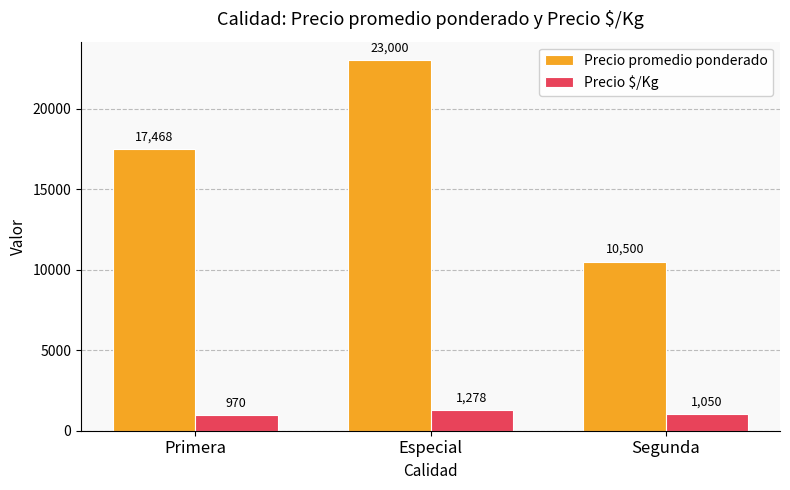

How many series are shown in this chart?

2